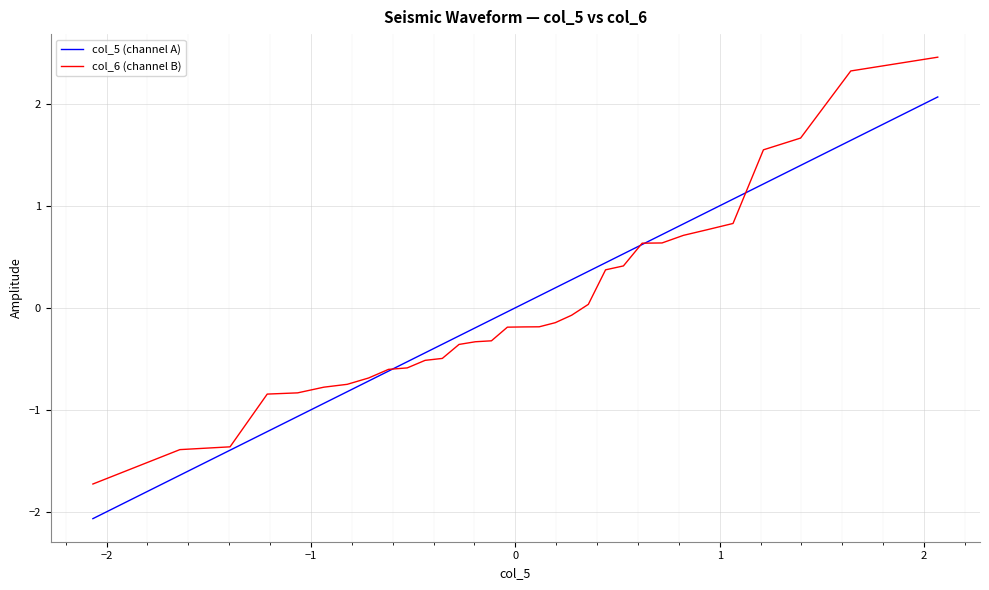

Rank the series by their maximum value, from lowest to highest.

col_5 (channel A), col_6 (channel B)